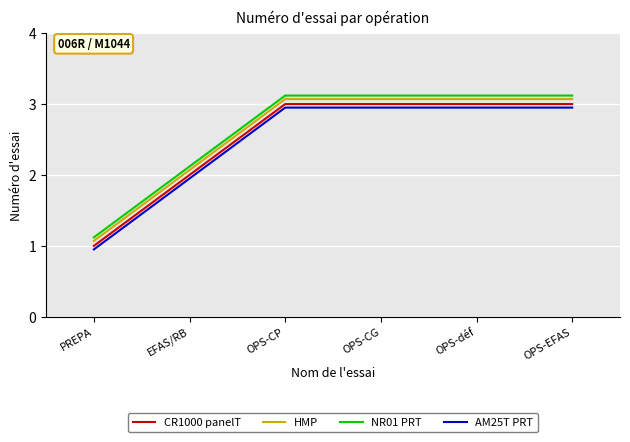

At which category does the chart reach its minimum across all series?

PREPA